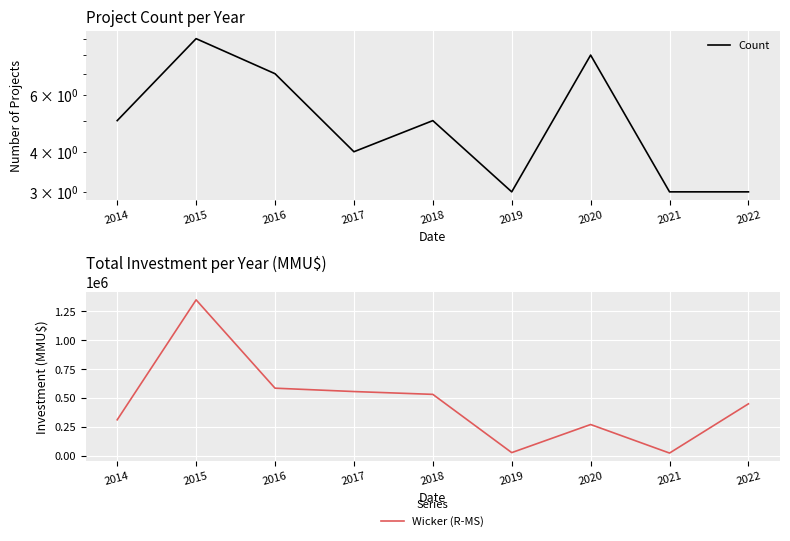

What is the difference between the Wicker (R-MS) values at 2020 and 2019?

243000